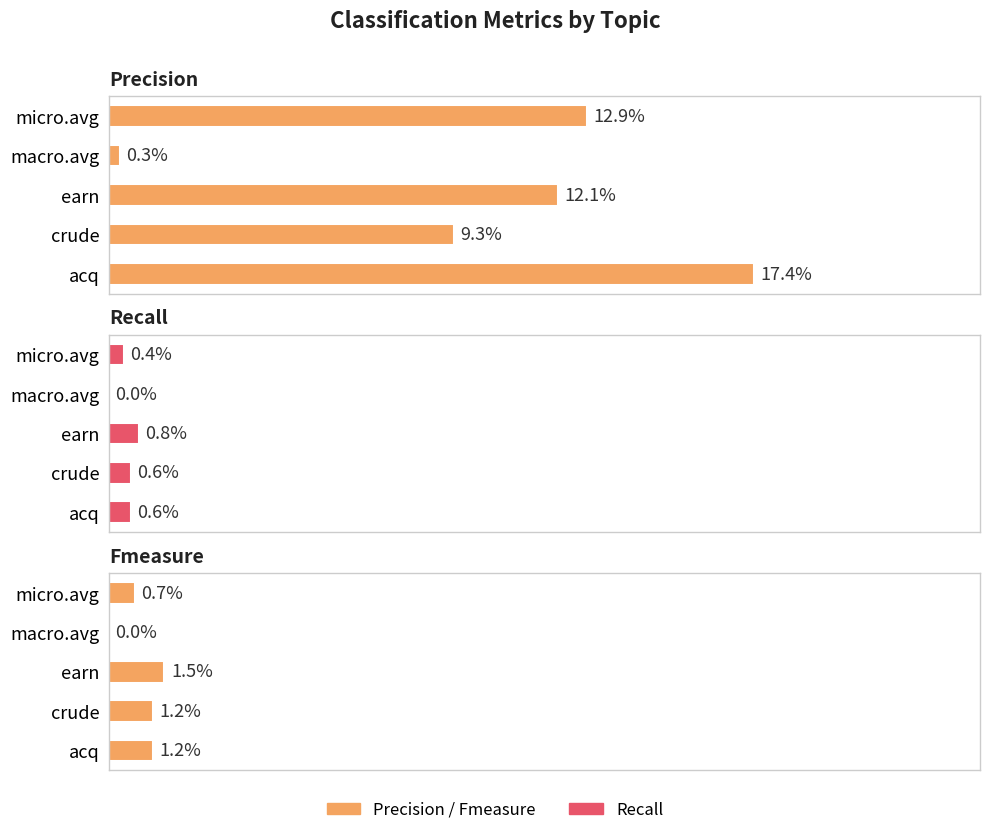

Reading left to right, what are all the values shown in this chart?

Precision: 0=17.4	1=9.3	2=12.1	3=0.3	4=12.9
Recall: 0=0.6	1=0.6	2=0.8	3=0.0	4=0.4
Fmeasure: 0=1.2	1=1.2	2=1.5	3=0.0	4=0.7